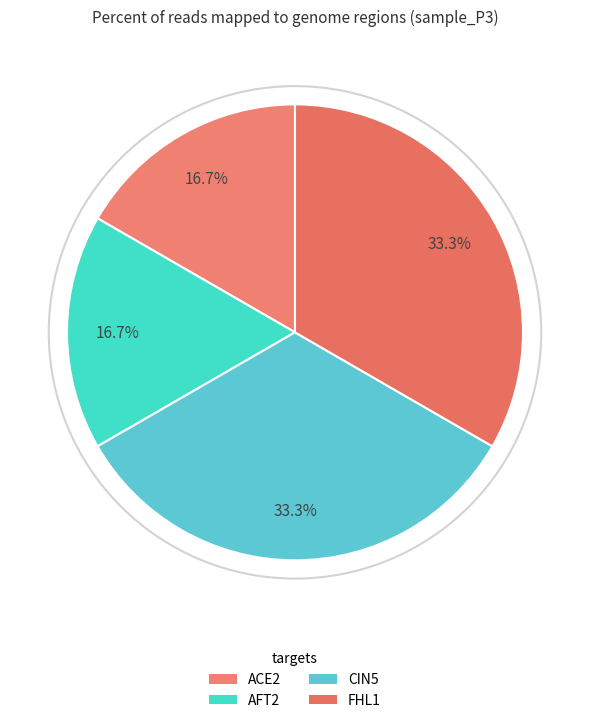

How many slices are in this pie chart?

4